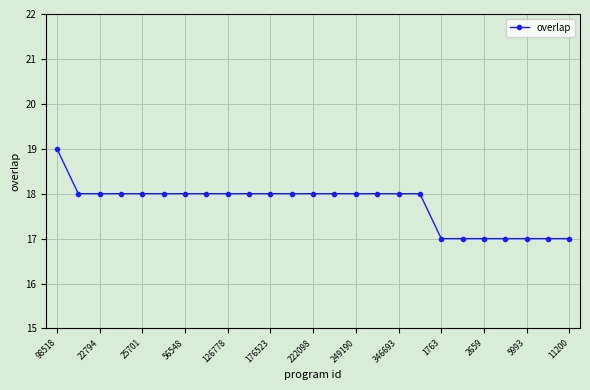

What is the sum of all values?

444